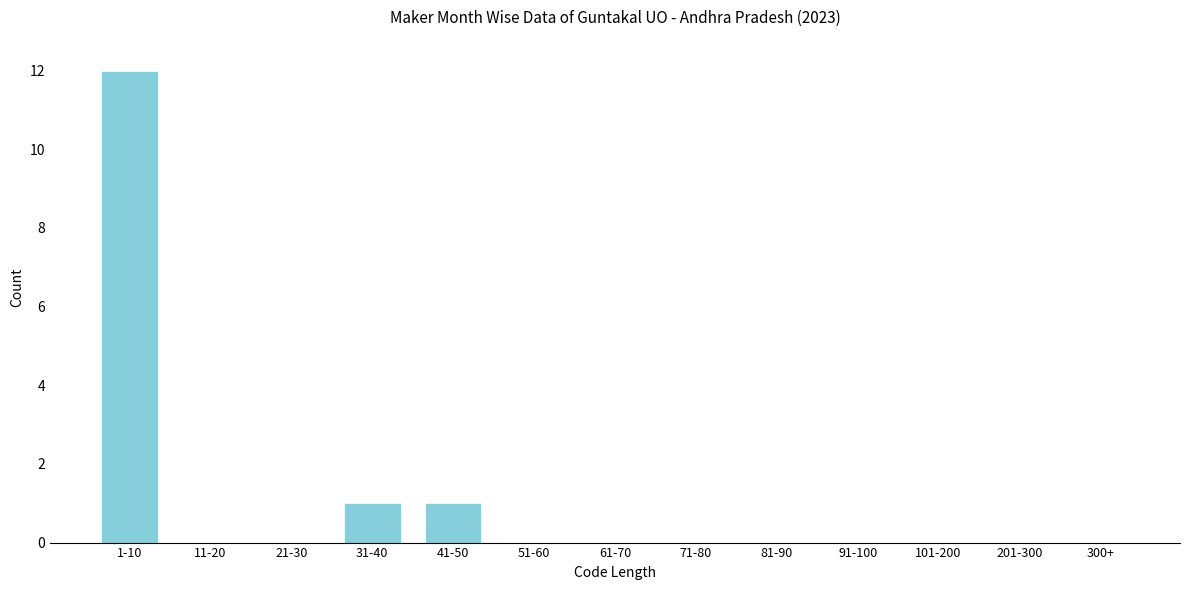

Reading right to left, list all the values displayed in this chart.

300+=0	201-300=0	101-200=0	91-100=0	81-90=0	71-80=0	61-70=0	51-60=0	41-50=1	31-40=1	21-30=0	11-20=0	1-10=12